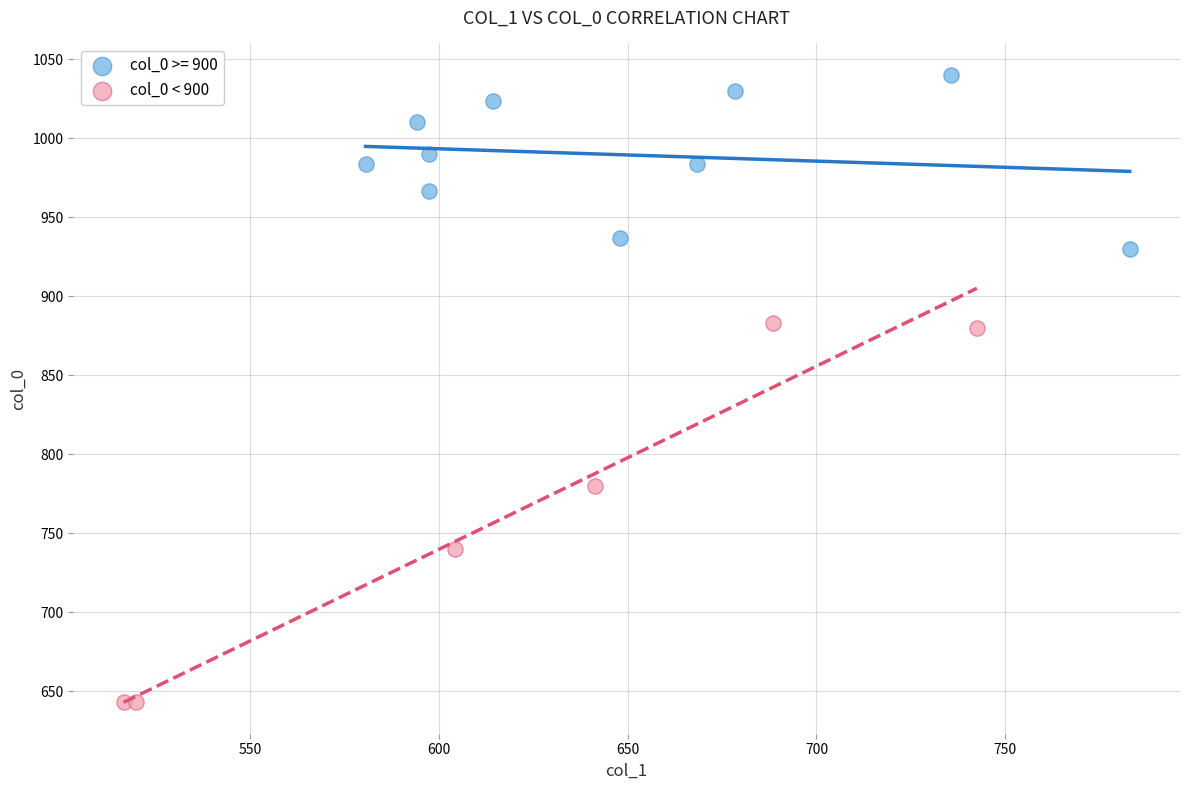

Which series reaches the maximum Y coordinate?

col_0 >= 900